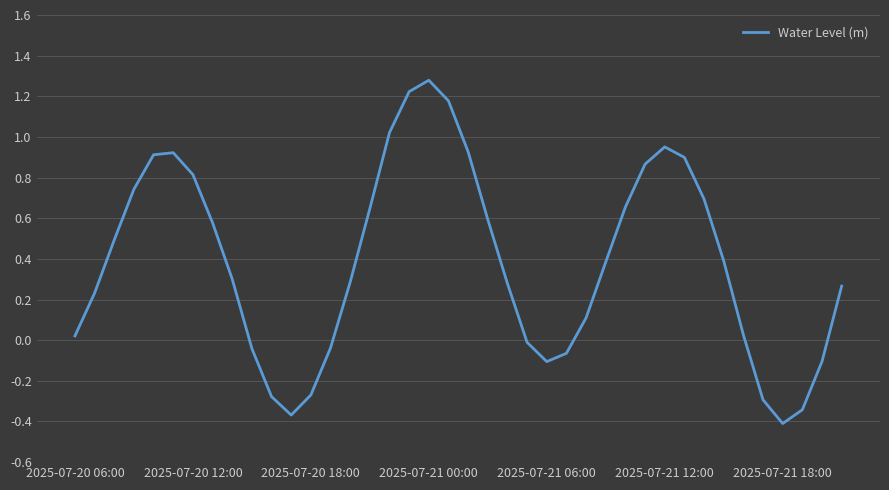

What is the difference between the maximum and minimum values?

1.7